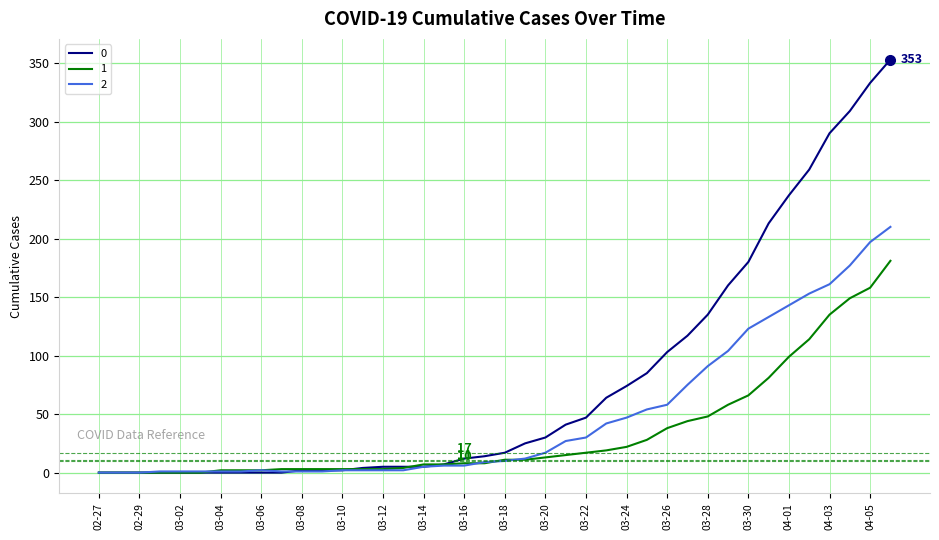

List the series in order of their peak value, highest first.

0, 2, 1